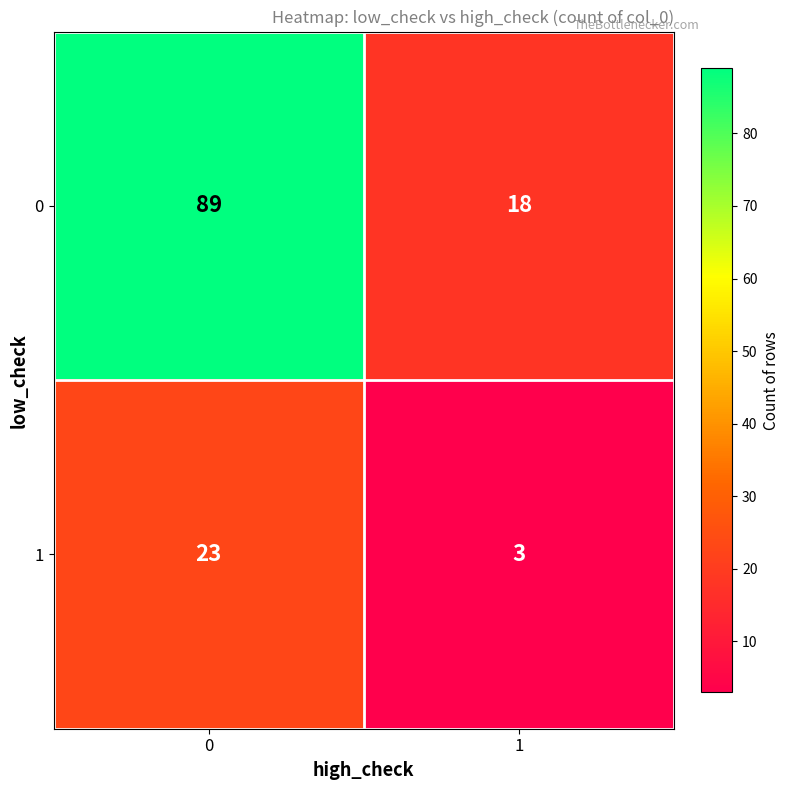

How many categories are shown in the chart?

2